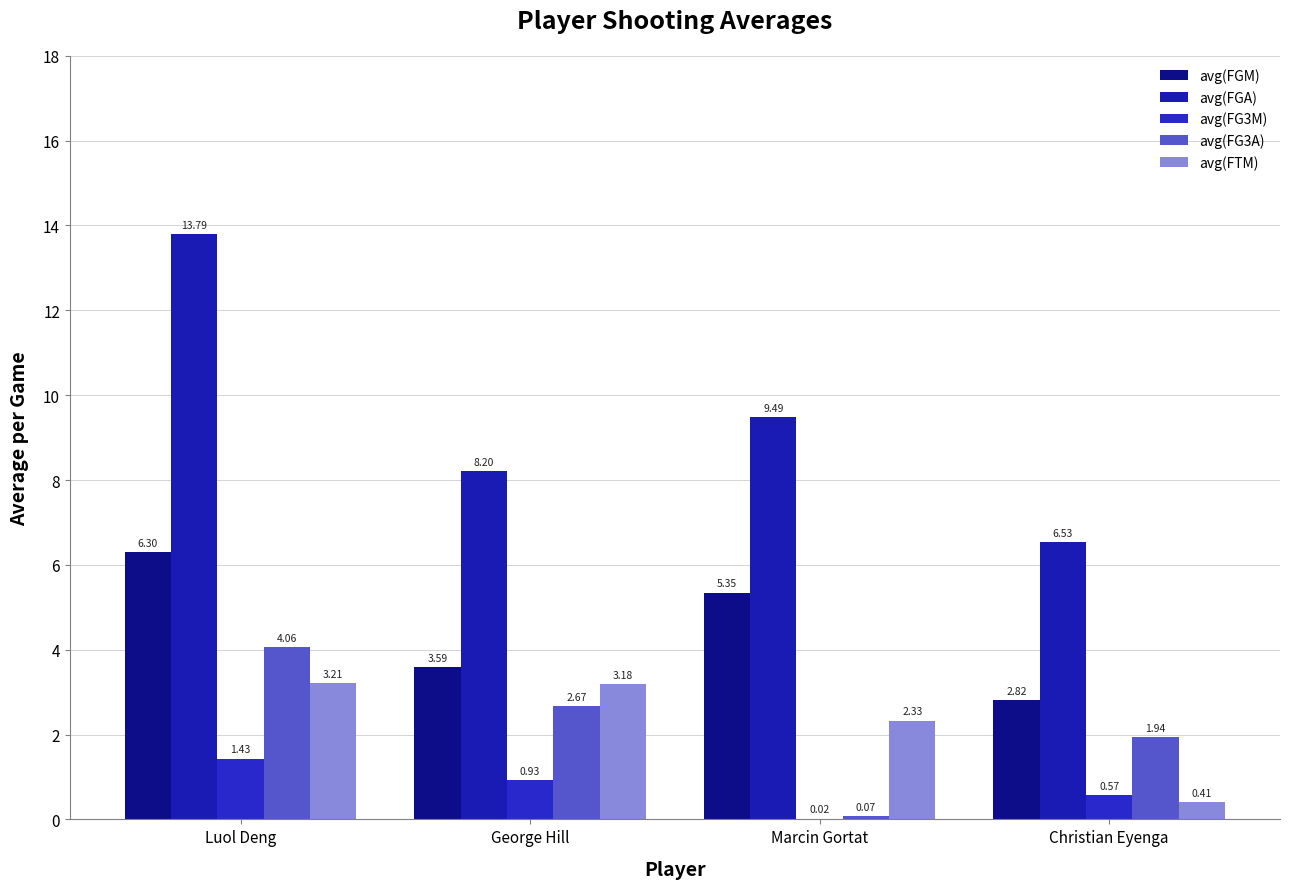

Are the bars grouped side by side (vs. stacked)?

Yes